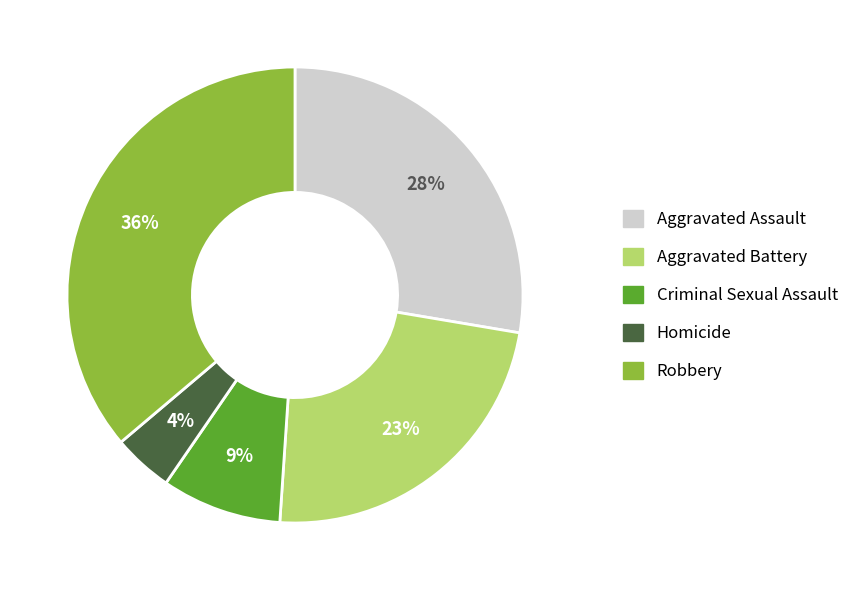

Between Homicide and Robbery, which is larger?

Robbery